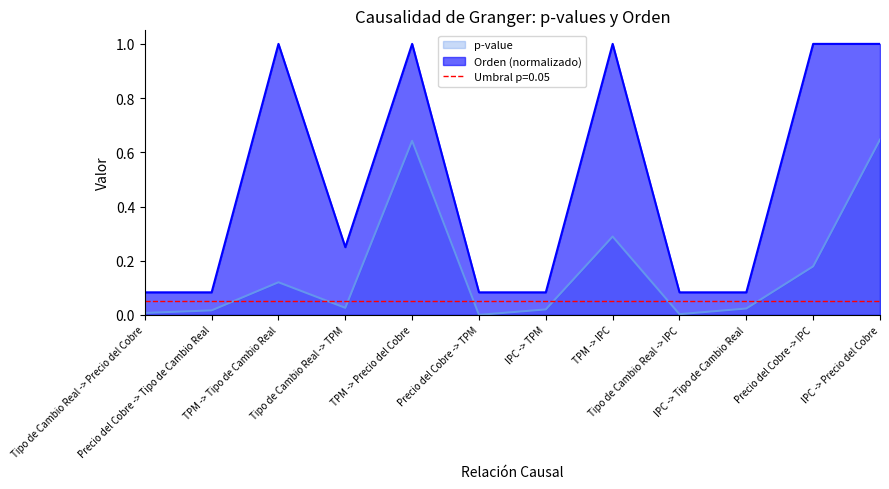

True or false: Orden (normalizado) and p-value intersect in this chart.

False